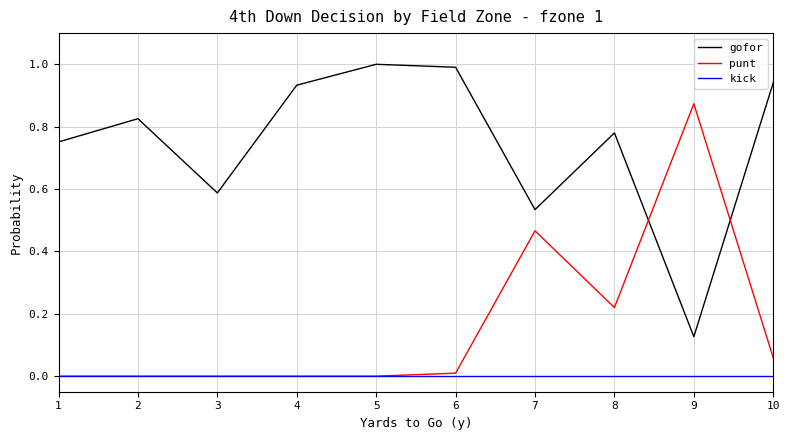

List the series in order of their overall mean, lowest first.

kick, punt, gofor